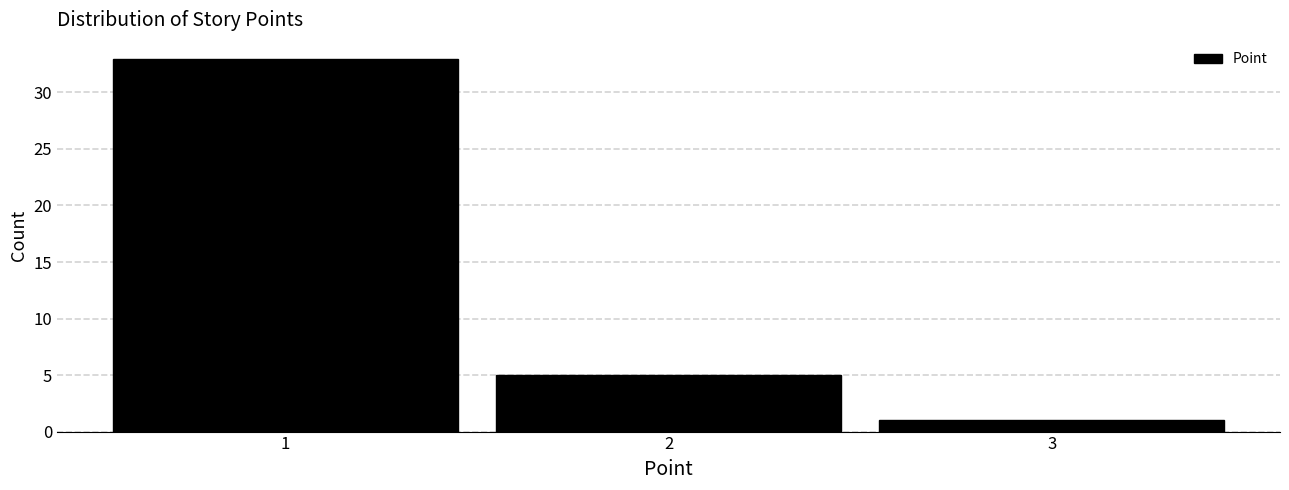

What is the height of the bar covering 0.5 to 1.5 on the x-axis? The values are not printed on the chart, so give them approximately, as read against the axis.

33